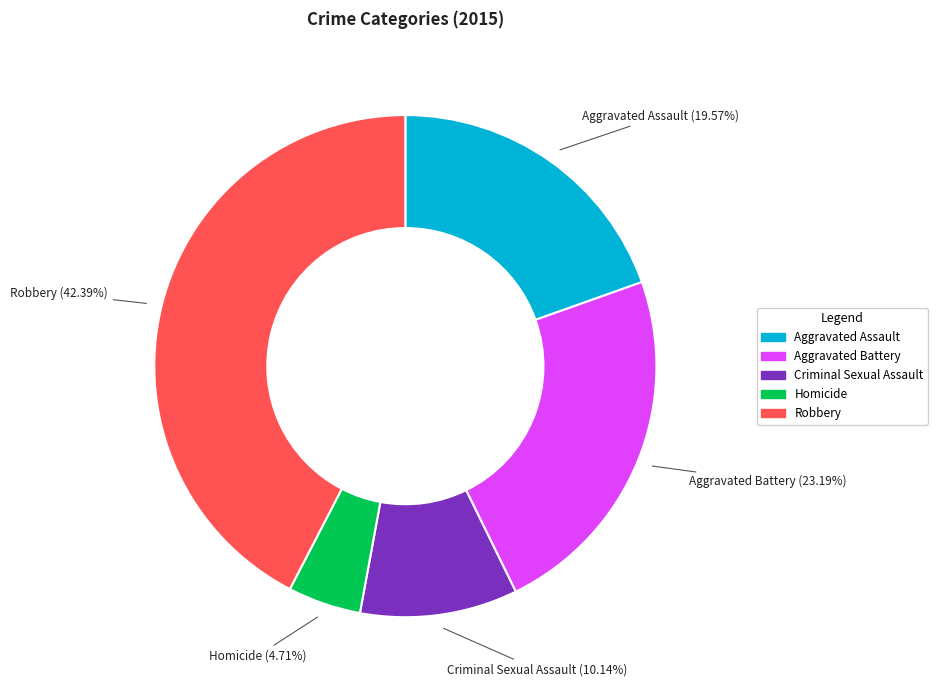

To the nearest percent, what is the difference between the largest and smallest slice percentages?

38%